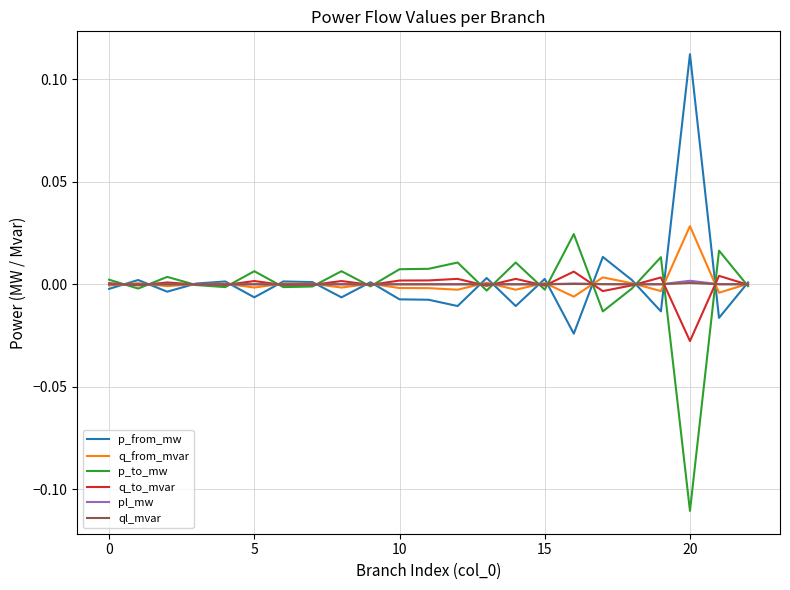

What are all the series names shown in the legend?

p_from_mw, q_from_mvar, p_to_mw, q_to_mvar, pl_mw, ql_mvar